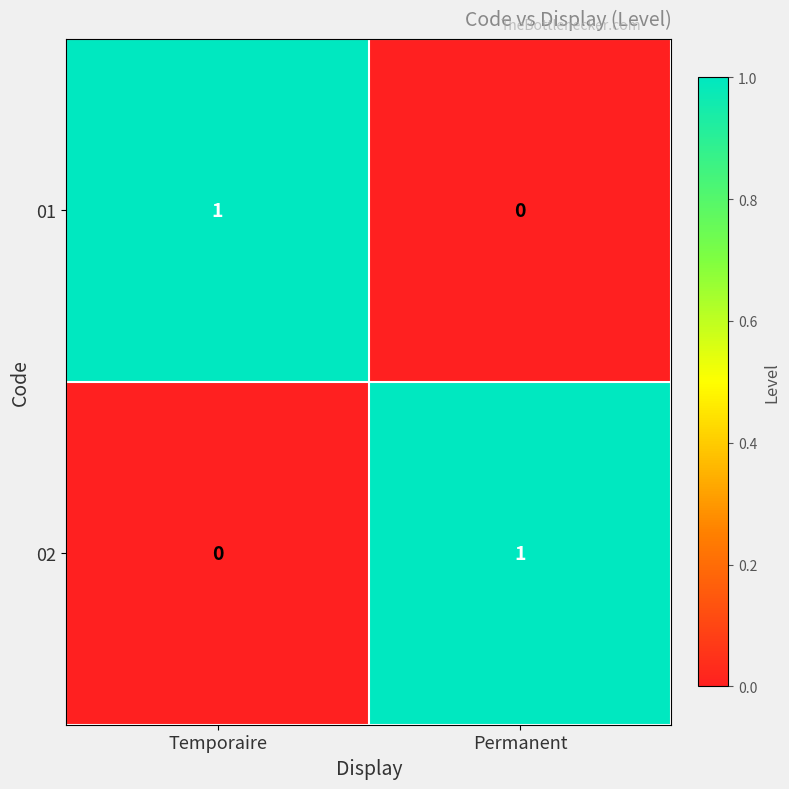

Reading left to right, what are all the values shown in this chart?

01: Temporaire=1	Permanent=0
02: Temporaire=0	Permanent=1